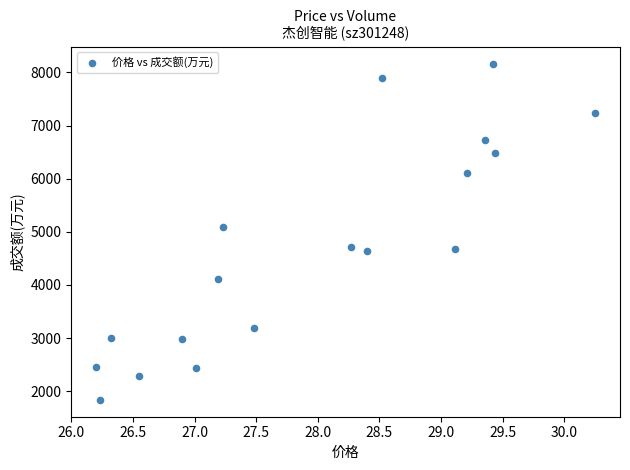

What Y value in the scatter plot is closest to 5001?

5094